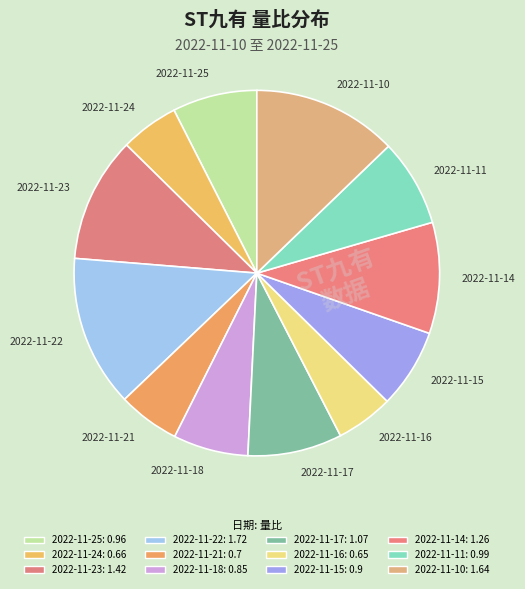

Between 2022-11-16 and 2022-11-14, which is larger?

2022-11-14